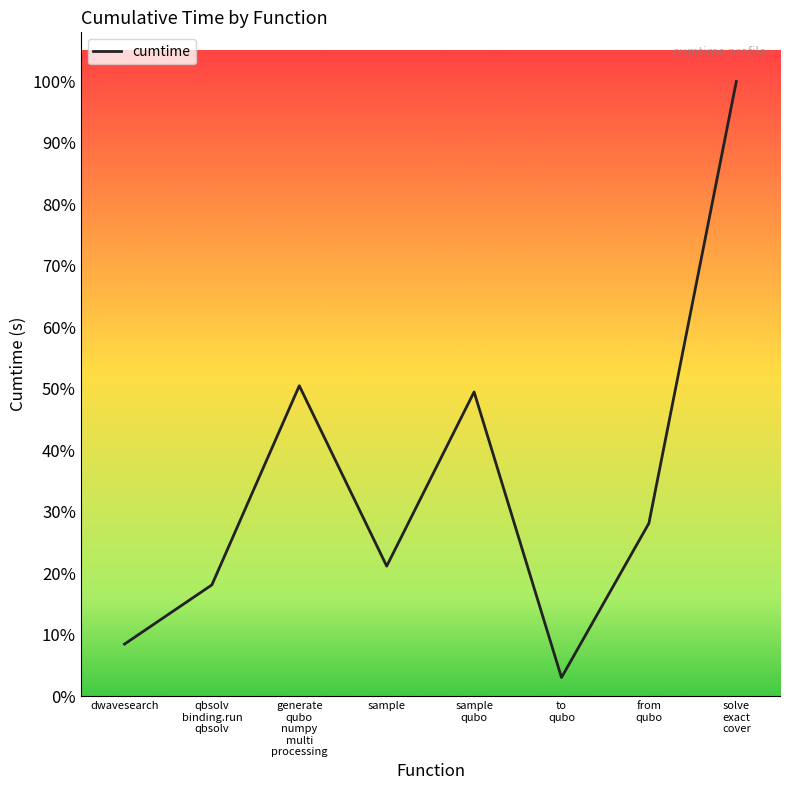

Does the chart display data point markers on the line(s)?

No